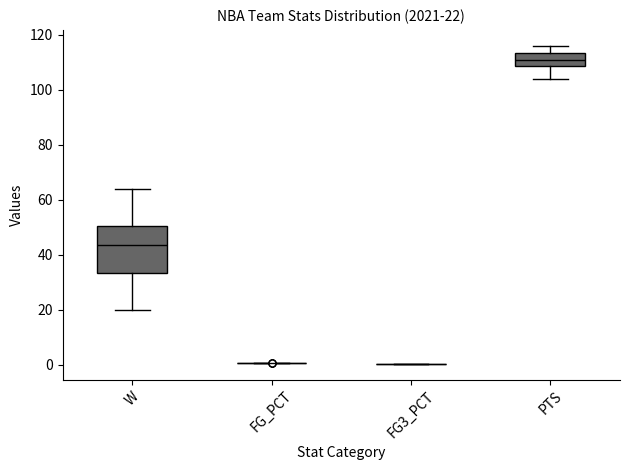

Which box is the tallest, from its lower edge to its upper edge?

W